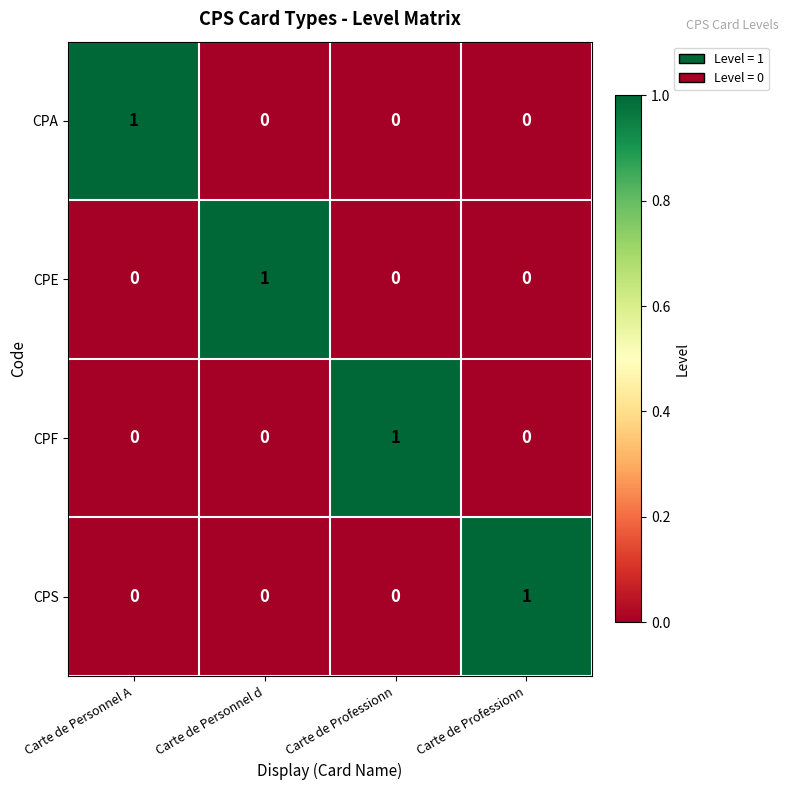

Reading left to right, what are all the values shown in this chart?

CPA: Carte de Personnel A=1	Carte de Personnel d=0	Carte de Professionn=0	Carte de Professionn=0
CPE: Carte de Personnel A=0	Carte de Personnel d=1	Carte de Professionn=0	Carte de Professionn=0
CPF: Carte de Personnel A=0	Carte de Personnel d=0	Carte de Professionn=1	Carte de Professionn=0
CPS: Carte de Personnel A=0	Carte de Personnel d=0	Carte de Professionn=0	Carte de Professionn=1